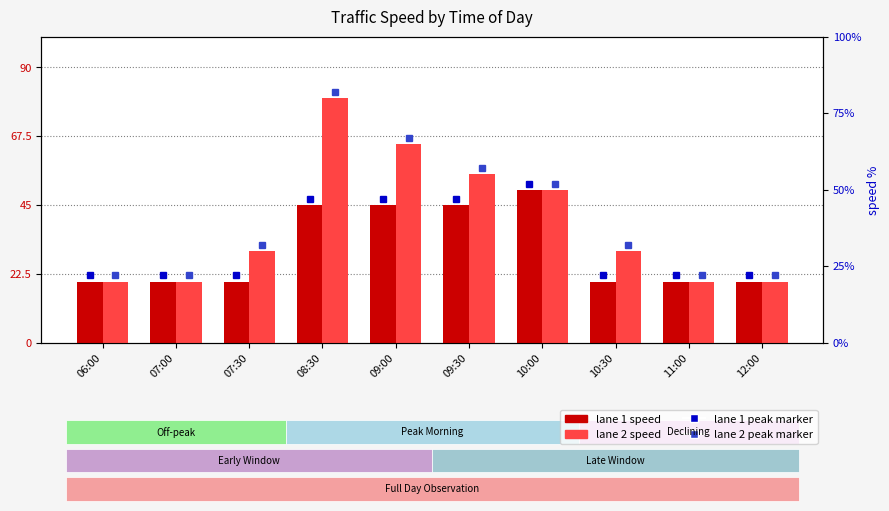

What is the spread (max minus min) of values at 09:00?

20